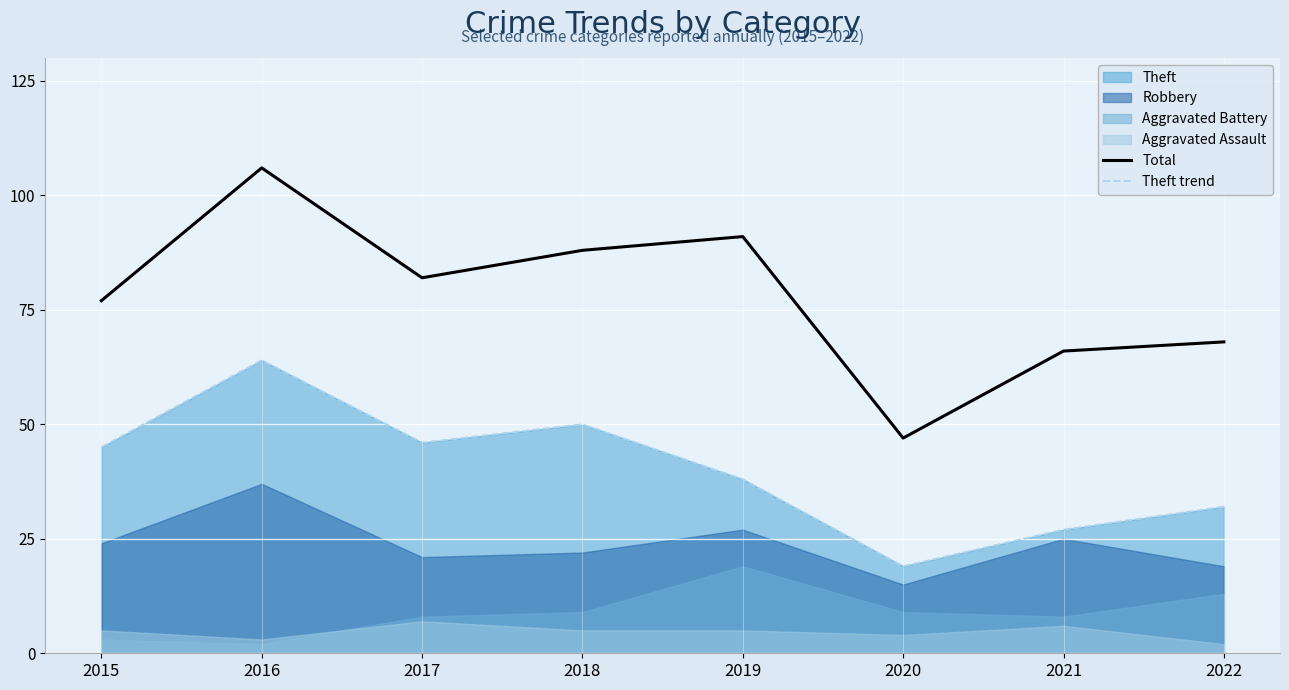

Rank the categories by Total value from lowest to highest.

2020, 2021, 2022, 2015, 2017, 2018, 2019, 2016